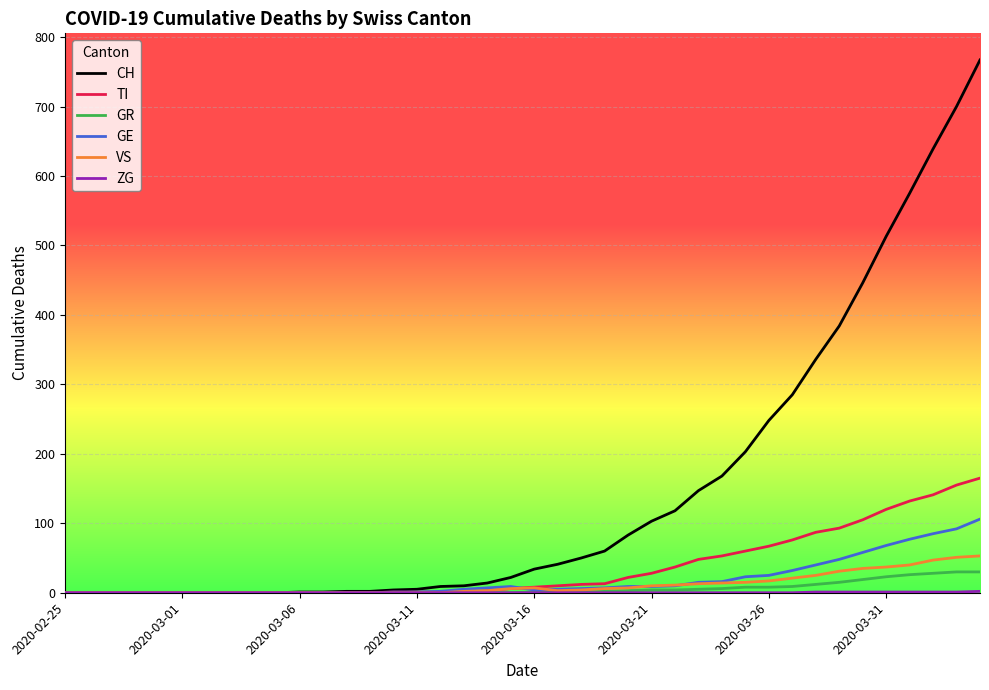

Which series has the largest range (max minus min)?

CH